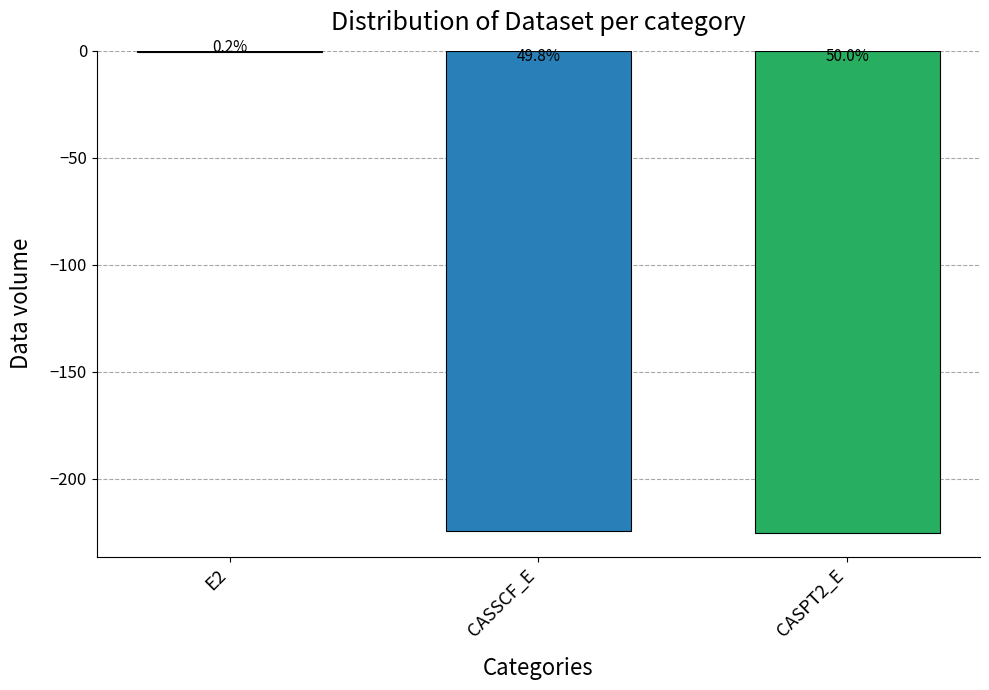

What position from the left is CASSCF_E?

2